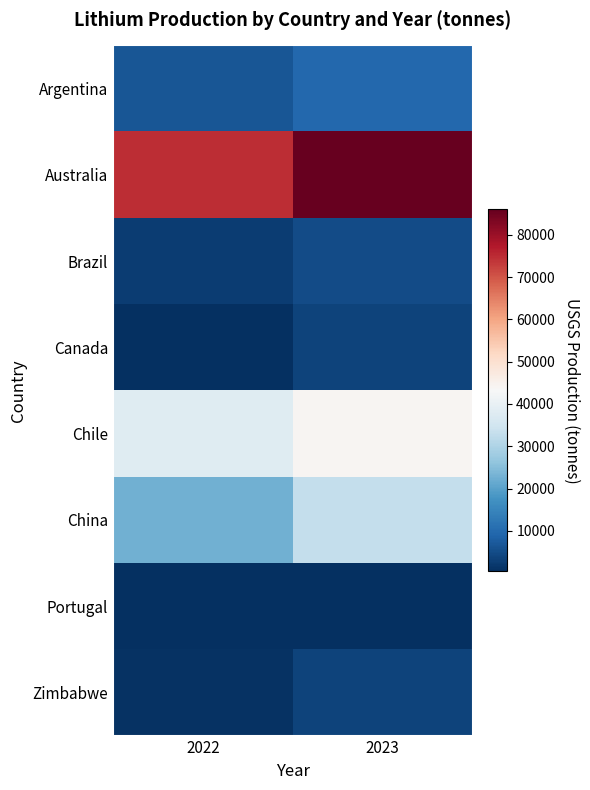

How many series are shown in this chart?

8